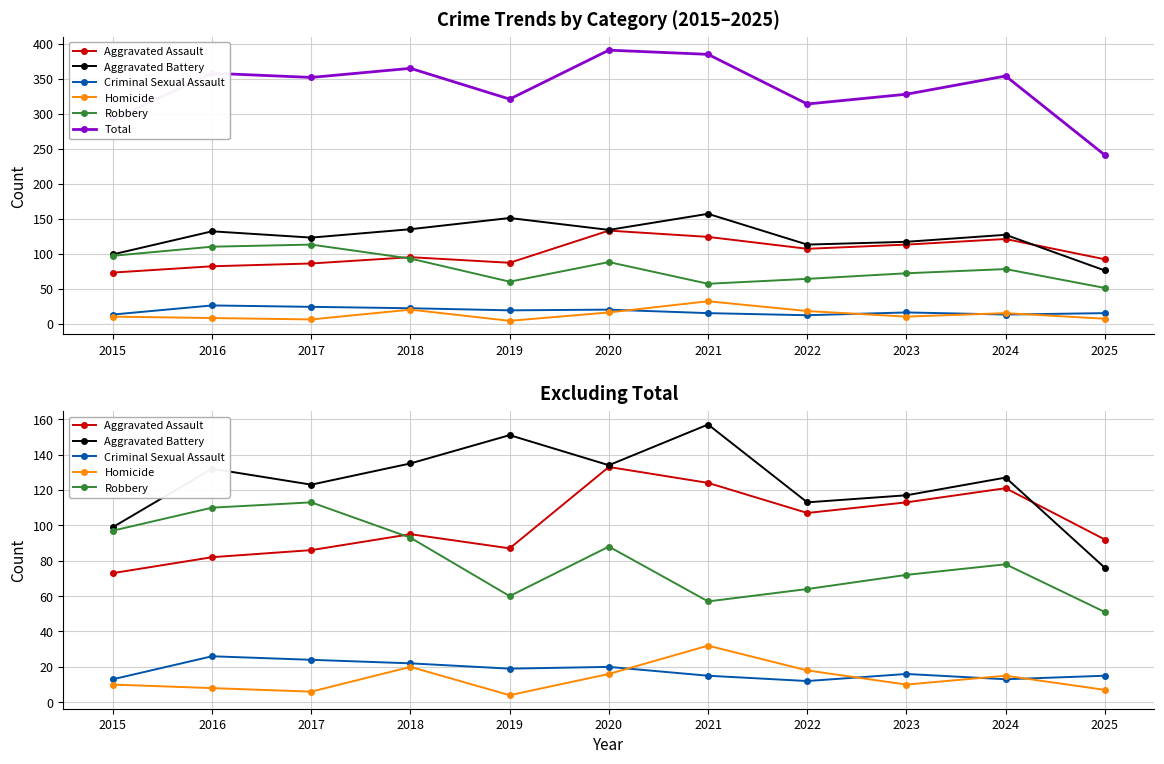

What is the total value across all series at 2018?

730